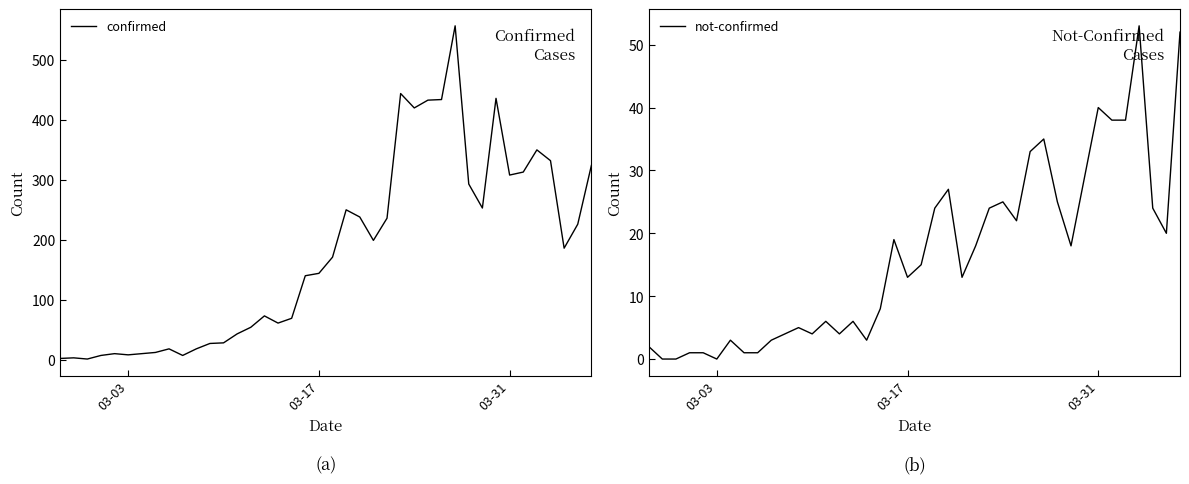

What is the maximum value for confirmed?

557